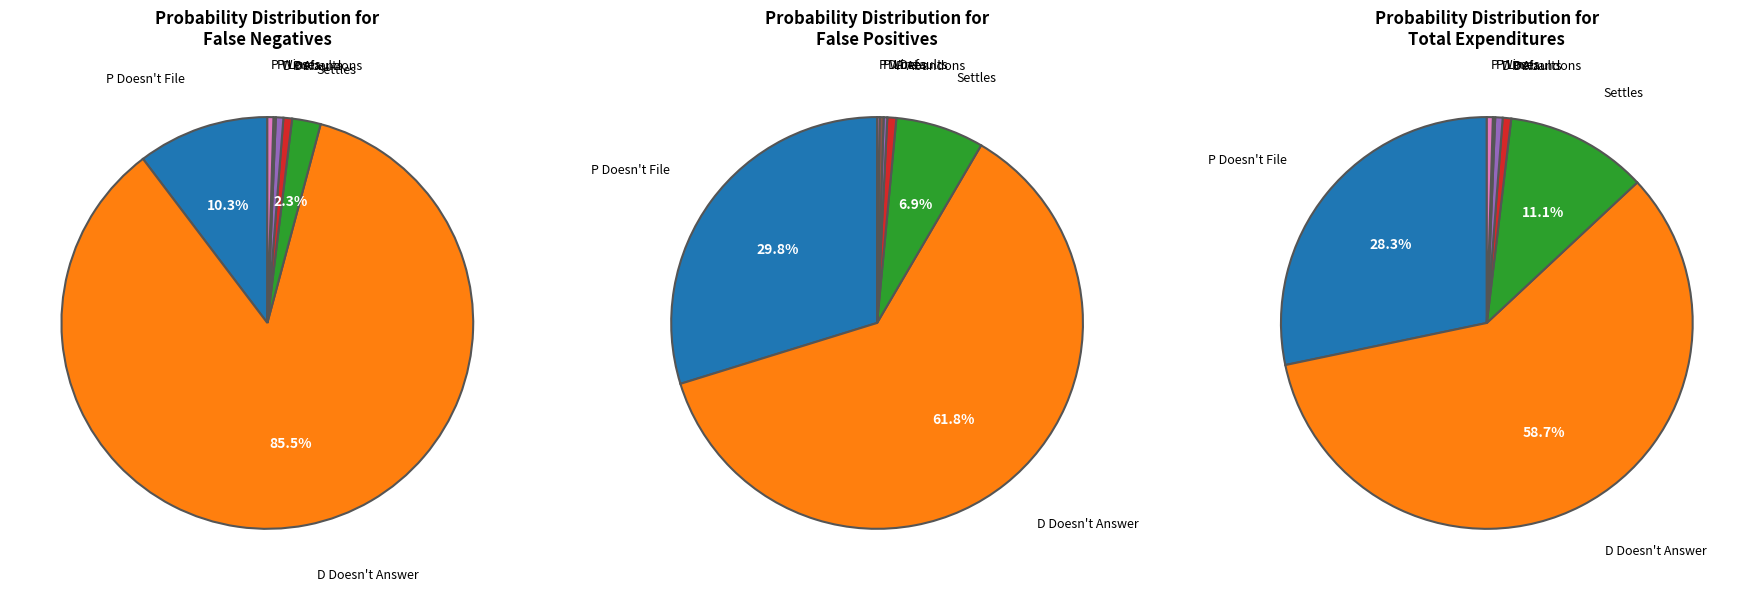

To the nearest percent, what is the difference between the largest and smallest slice percentages?

58%